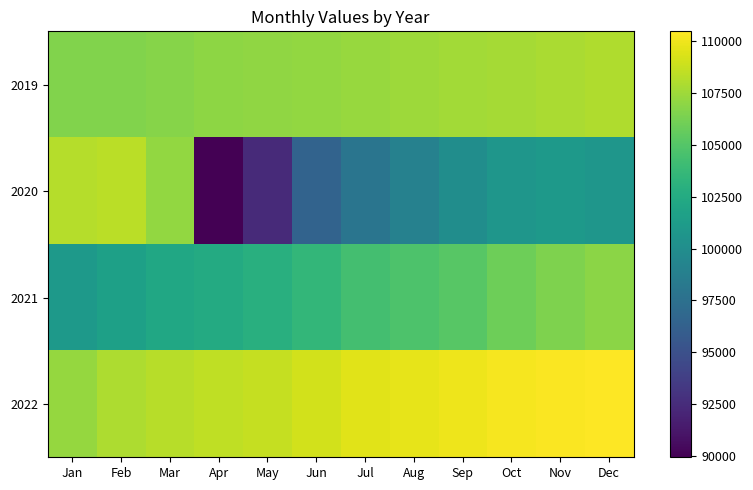

Rank the series at Jul from lowest to highest value.

2020, 2021, 2019, 2022